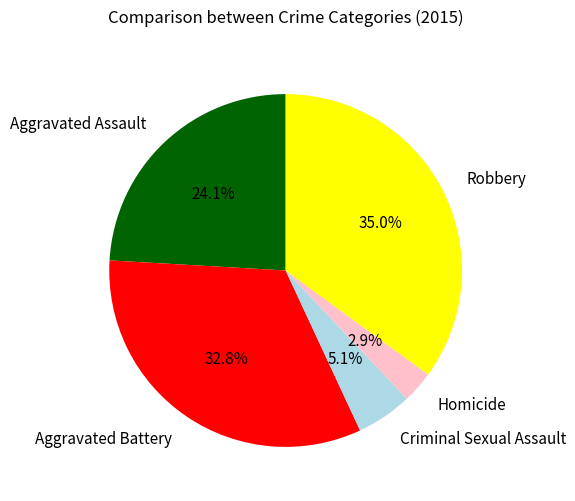

Do Criminal Sexual Assault and Homicide together represent more than half of the pie?

No